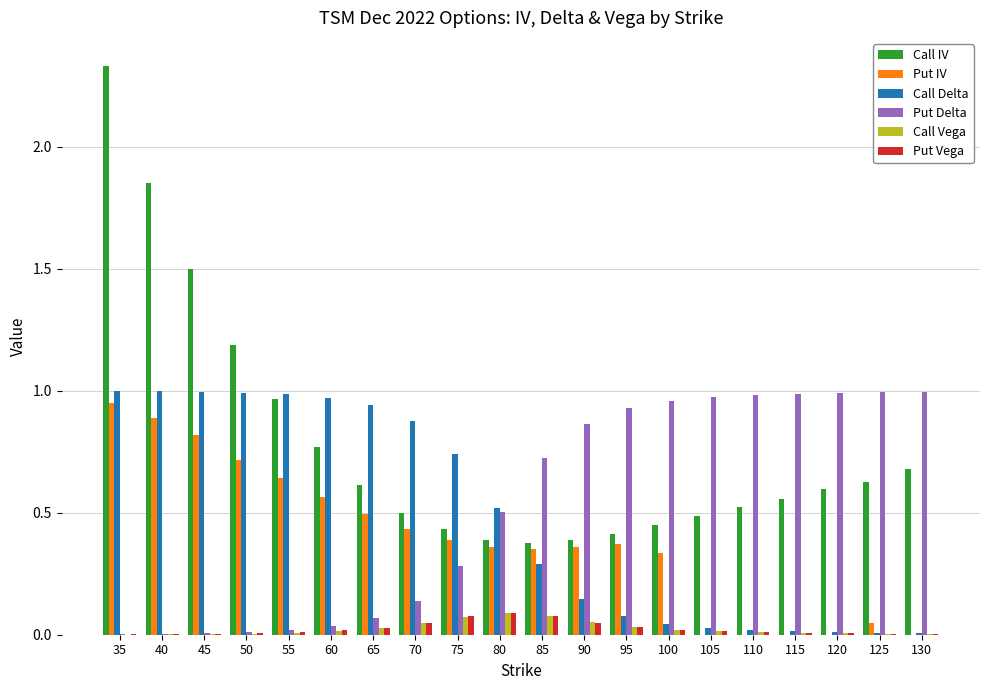

Where is Call IV nearest to the value 1?

55